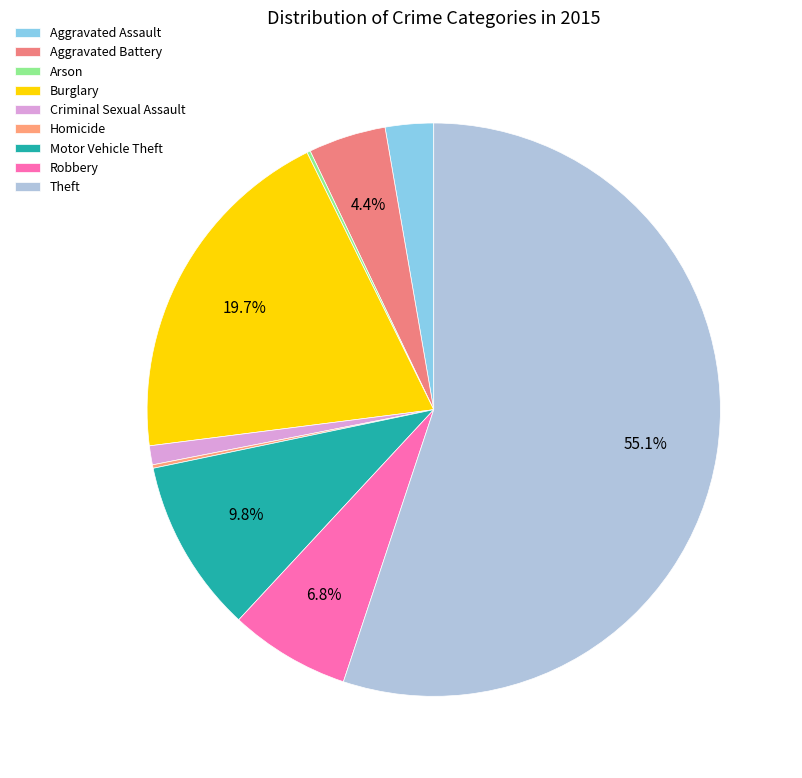

To the nearest percent, what portion does Robbery represent?

7%